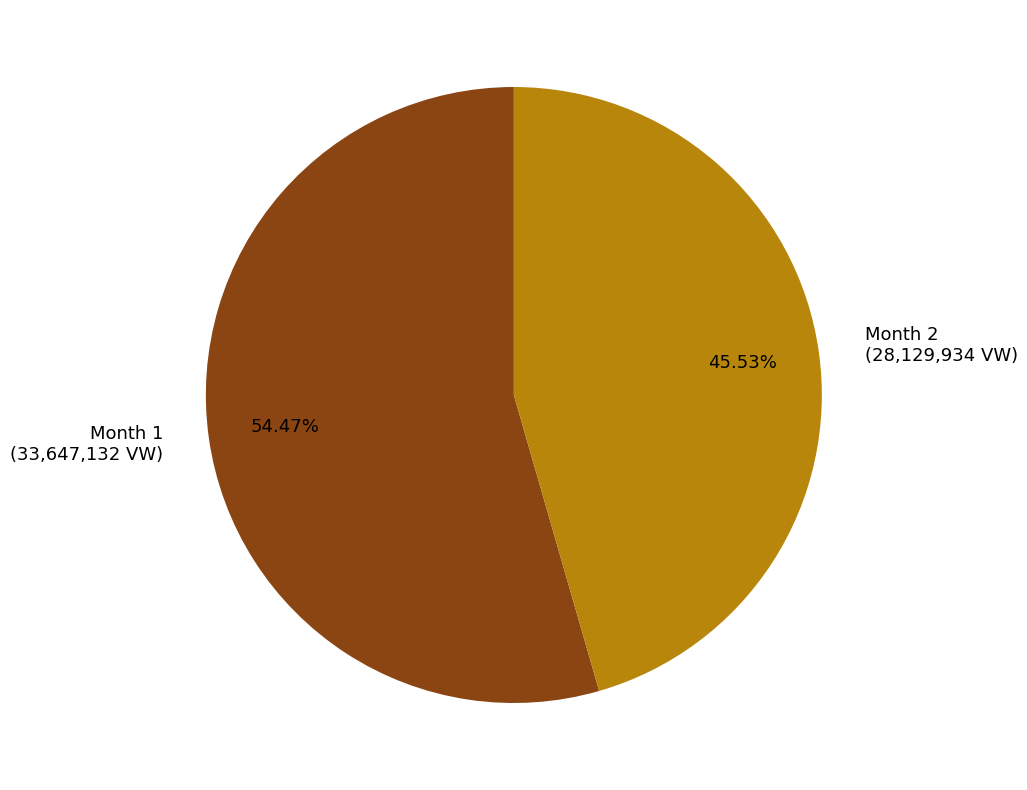

How many segments does this pie chart have?

2